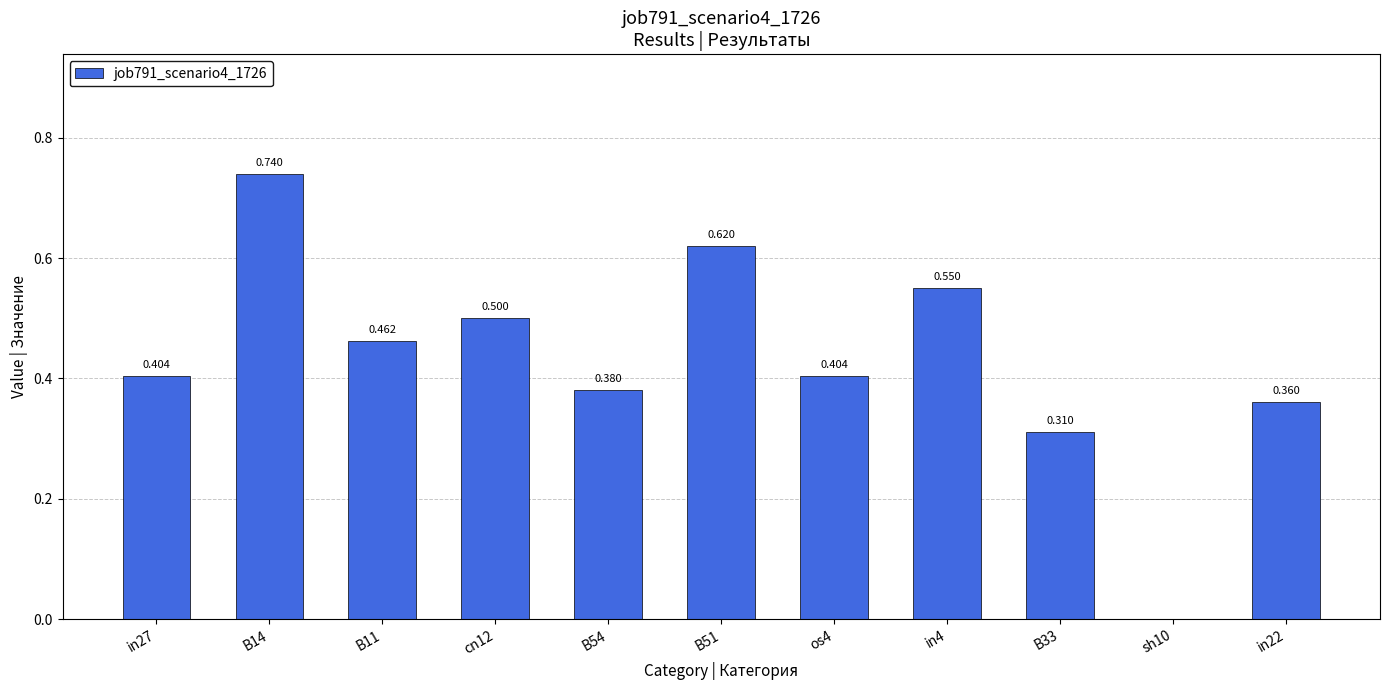

How many positive values are there?

10